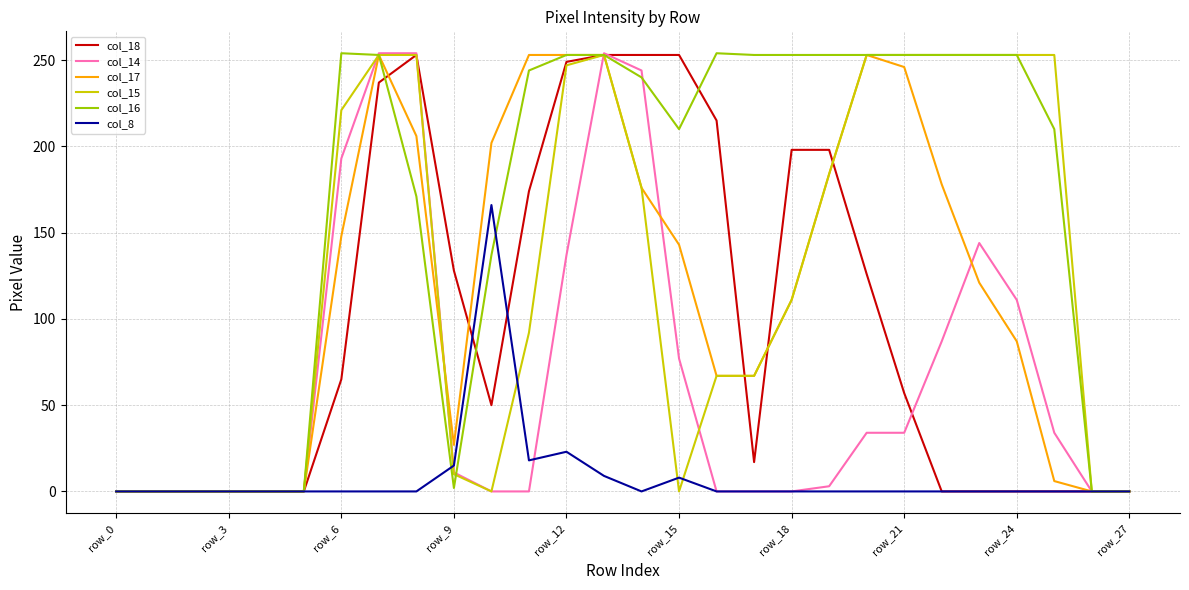

What is the greatest value displayed?

254